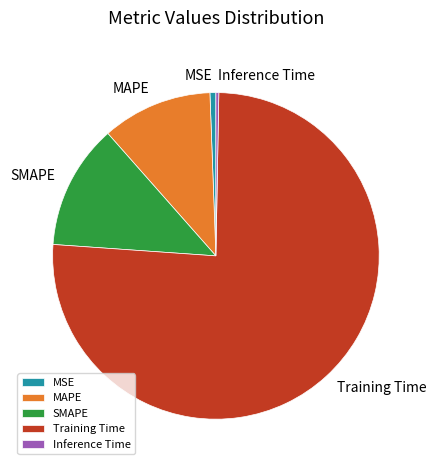

Which category has the biggest portion of the pie?

Training Time